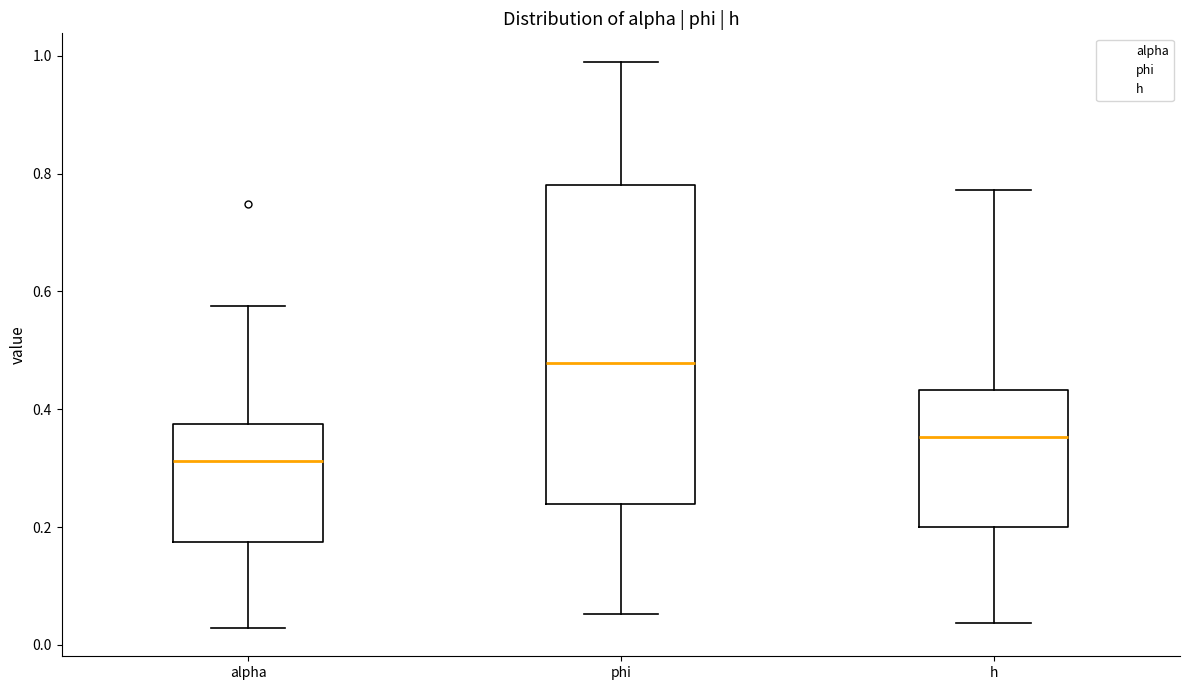

Reading left to right, read every box against the y-axis: the position of its median line, the range the box covers, and the ends of its whiskers. The values are not printed on the chart, so give them approximately, as read against the axis.

alpha: median 0.32, box 0.18 to 0.38, whiskers 0.02 to 0.58
phi: median 0.48, box 0.24 to 0.78, whiskers 0.06 to 1.00
h: median 0.36, box 0.20 to 0.44, whiskers 0.04 to 0.78